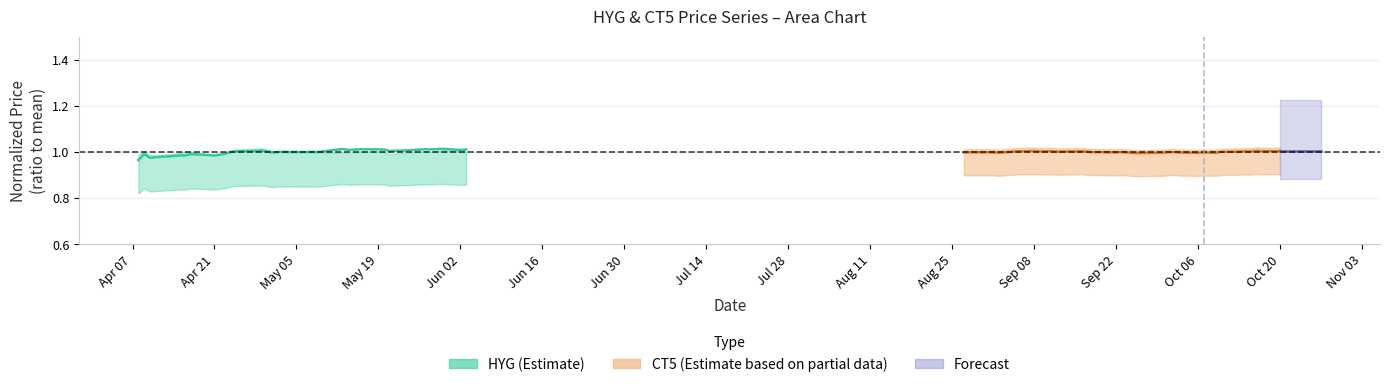

Does the chart have visible grid lines?

Yes